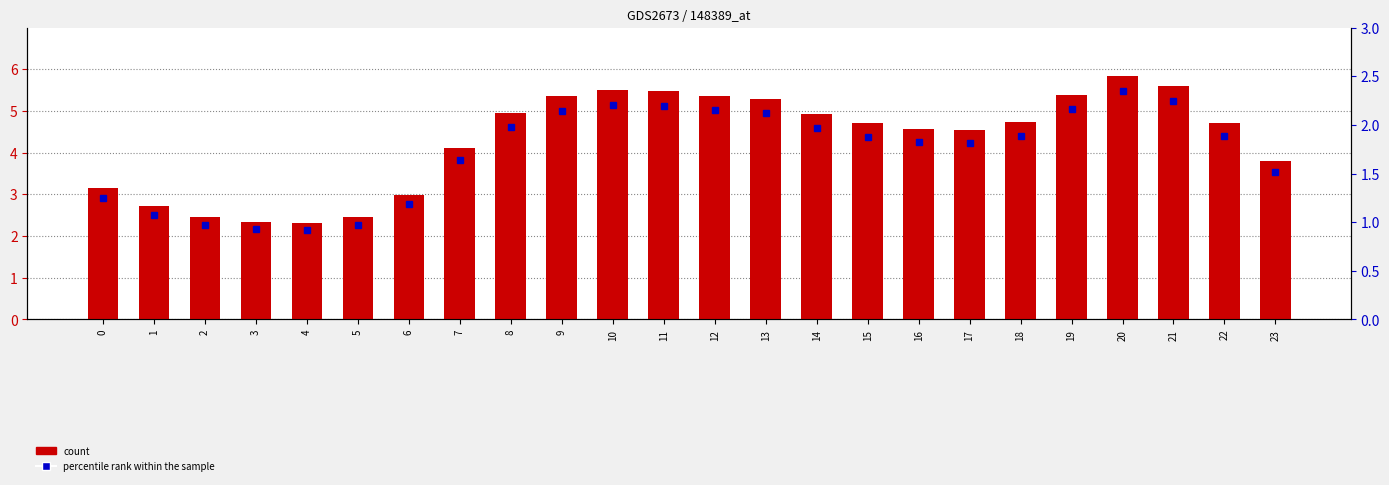

What are all the series names shown in the legend?

count, percentile rank within the sample